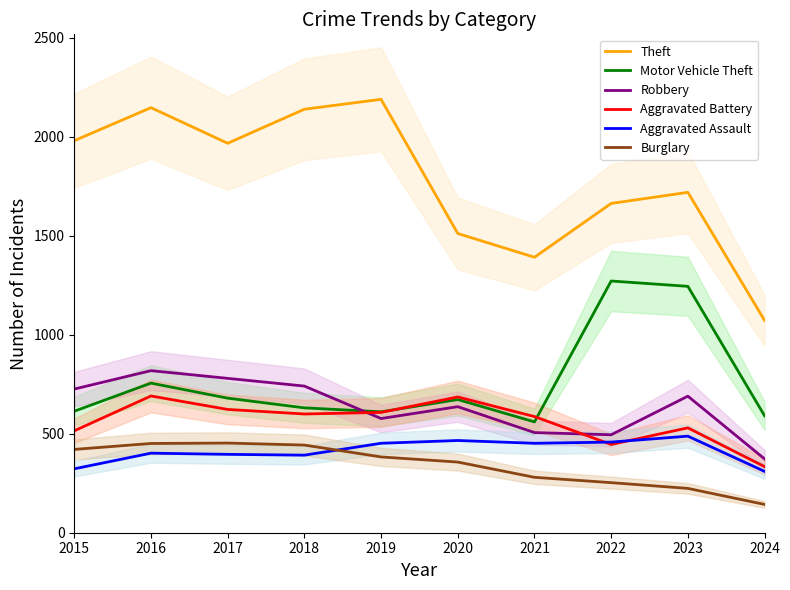

Is the value of Motor Vehicle Theft at 2024 greater than the value of Robbery at 2020?

No